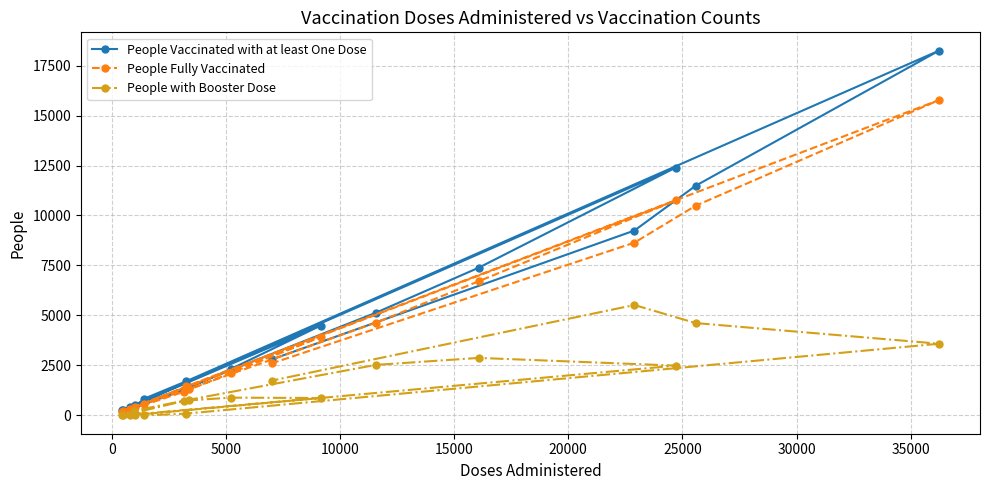

List the series in order of their overall mean, highest first.

People Vaccinated with at least One Dose, People Fully Vaccinated, People with Booster Dose